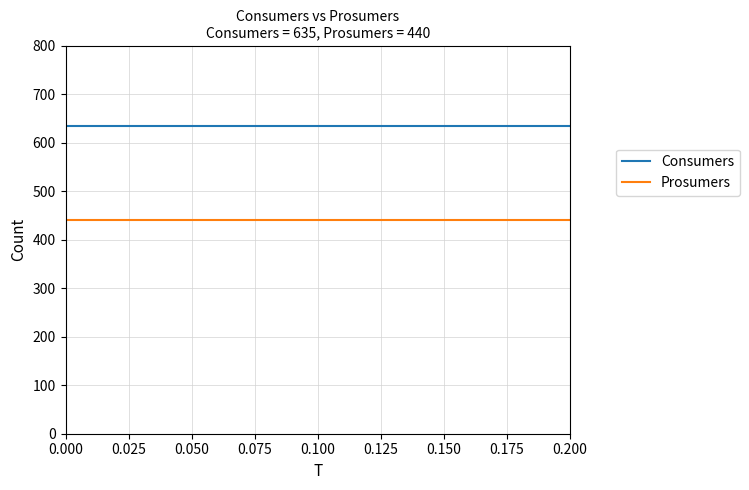

What is the lowest value of the Consumers series?

635